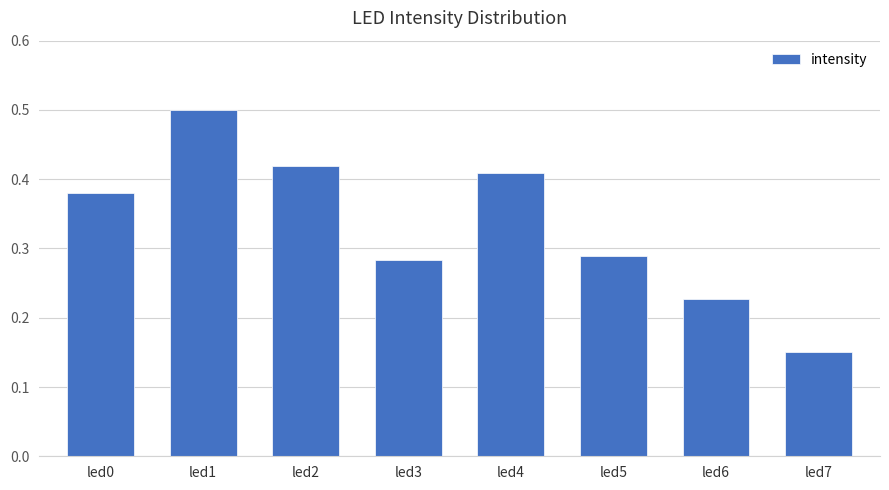

List the labels in order of value, largest first.

led1, led2, led4, led0, led5, led3, led6, led7